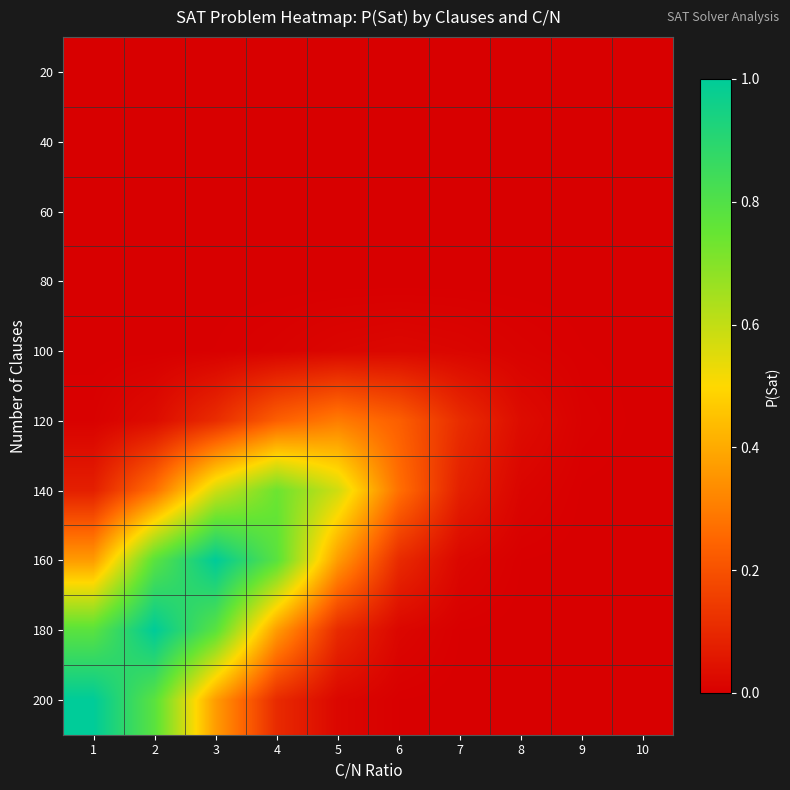

Reading left to right, list all the values displayed in this chart.

20: 1=0.0	2=0.0	3=0.0	4=0.0	5=0.0	6=0.0	7=0.0	8=0.0	9=0.0	10=0.0
40: 1=0.0	2=0.0	3=0.0	4=0.0	5=0.0	6=0.0	7=0.0	8=0.0	9=0.0	10=0.0
60: 1=0.0	2=0.0	3=0.0	4=0.0	5=0.0	6=0.0	7=0.0	8=0.0	9=0.0	10=0.0
80: 1=0.0	2=0.0	3=0.0	4=0.0	5=0.0	6=0.0	7=0.0	8=0.0	9=0.0	10=0.0
100: 1=0.0	2=0.0	3=0.0	4=0.0	5=0.0	6=0.0	7=0.0	8=0.0	9=0.0	10=0.0
120: 1=0.0	2=0.0	3=0.1	4=0.2	5=0.3	6=0.2	7=0.1	8=0.0	9=0.0	10=0.0
140: 1=0.1	2=0.3	3=0.6	4=0.7	5=0.6	6=0.3	7=0.1	8=0.0	9=0.0	10=0.0
160: 1=0.4	2=0.8	3=1.0	4=0.8	5=0.4	6=0.1	7=0.0	8=0.0	9=0.0	10=0.0
180: 1=0.8	2=1.0	3=0.8	4=0.4	5=0.1	6=0.0	7=0.0	8=0.0	9=0.0	10=0.0
200: 1=1.0	2=0.8	3=0.4	4=0.1	5=0.0	6=0.0	7=0.0	8=0.0	9=0.0	10=0.0